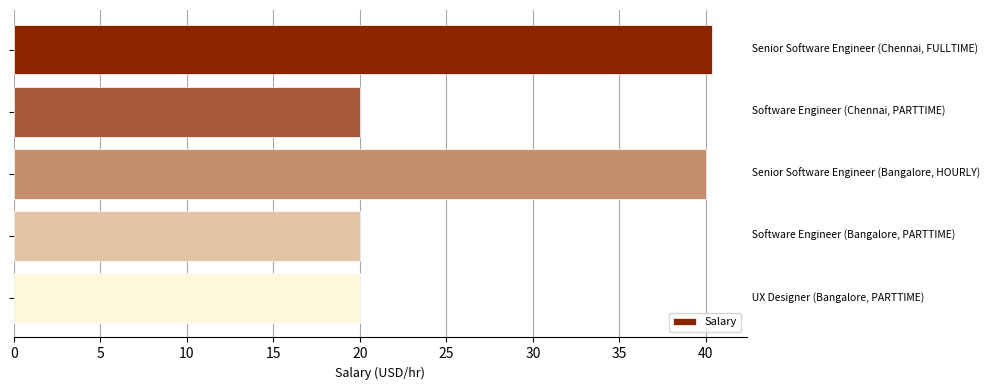

What is the value of the 4th bar from the top?

20.0